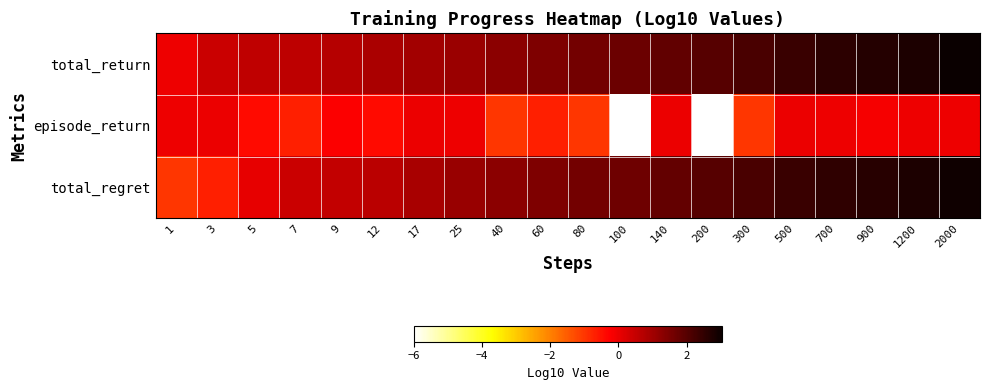

Reading right to left, transcribe all the data shown in this chart.

total_return: 2000=3.0	1200=2.8	900=2.7	700=2.6	500=2.4	300=2.2	200=2.0	140=1.9	100=1.7	80=1.6	60=1.5	40=1.3	25=1.1	17=1.0	12=0.9	9=0.7	7=0.6	5=0.6	3=0.4	1=-0.0
episode_return: 2000=-0.0	1200=-0.0	900=-0.2	700=-0.0	500=0.0	300=-1.0	200=-6.0	140=0.0	100=-6.0	80=-1.0	60=-0.7	40=-1.0	25=-0.0	17=0.0	12=-0.4	9=-0.2	7=-0.7	5=-0.4	3=0.0	1=-0.0
total_regret: 2000=3.0	1200=2.8	900=2.7	700=2.5	500=2.4	300=2.2	200=2.0	140=1.8	100=1.7	80=1.6	60=1.5	40=1.3	25=1.1	17=0.9	12=0.7	9=0.6	7=0.5	5=0.0	3=-0.7	1=-1.0